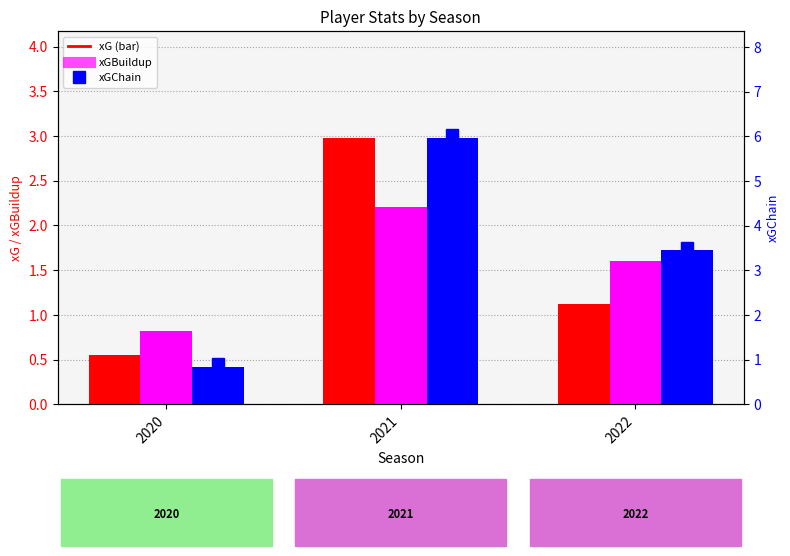

The value of xGBuildup at 2022 is 0.7. True or false?

False